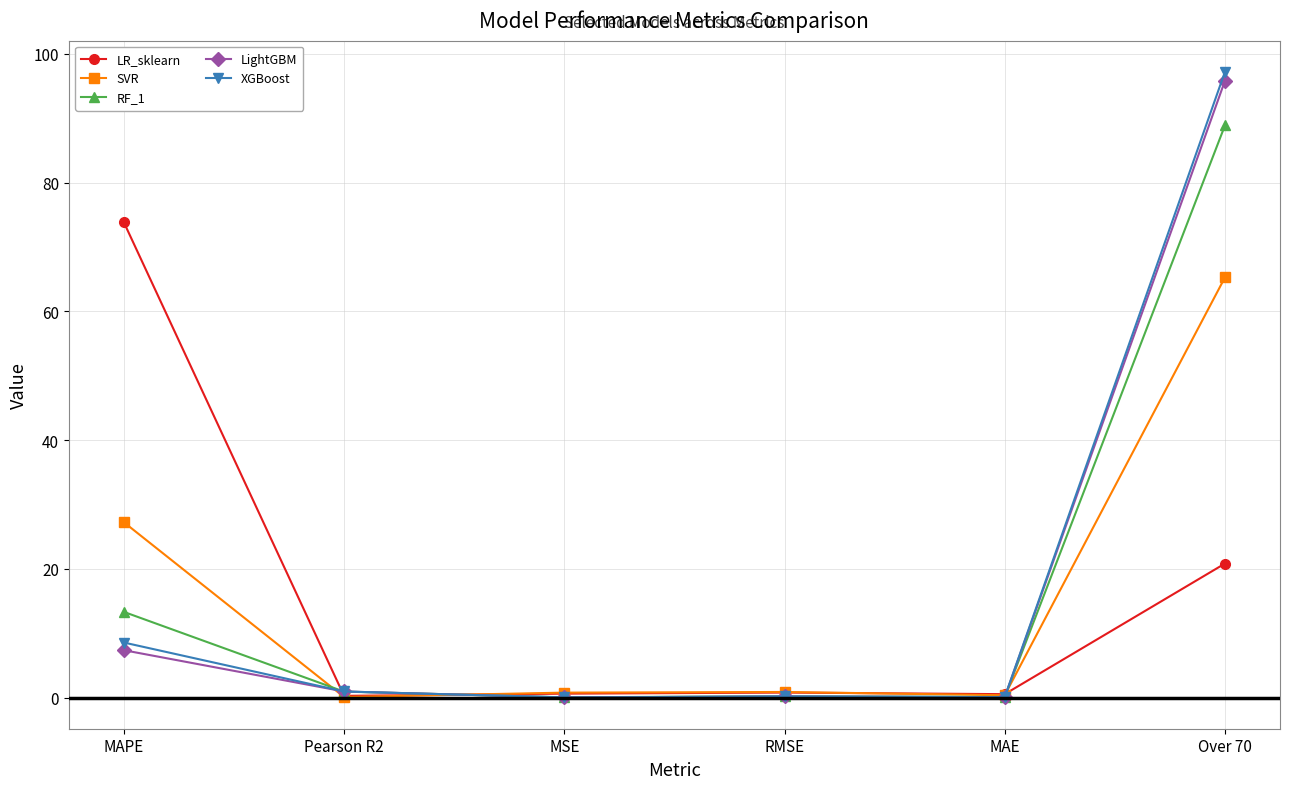

The RF_1 series shows 13.3 at MAPE. True or false?

True